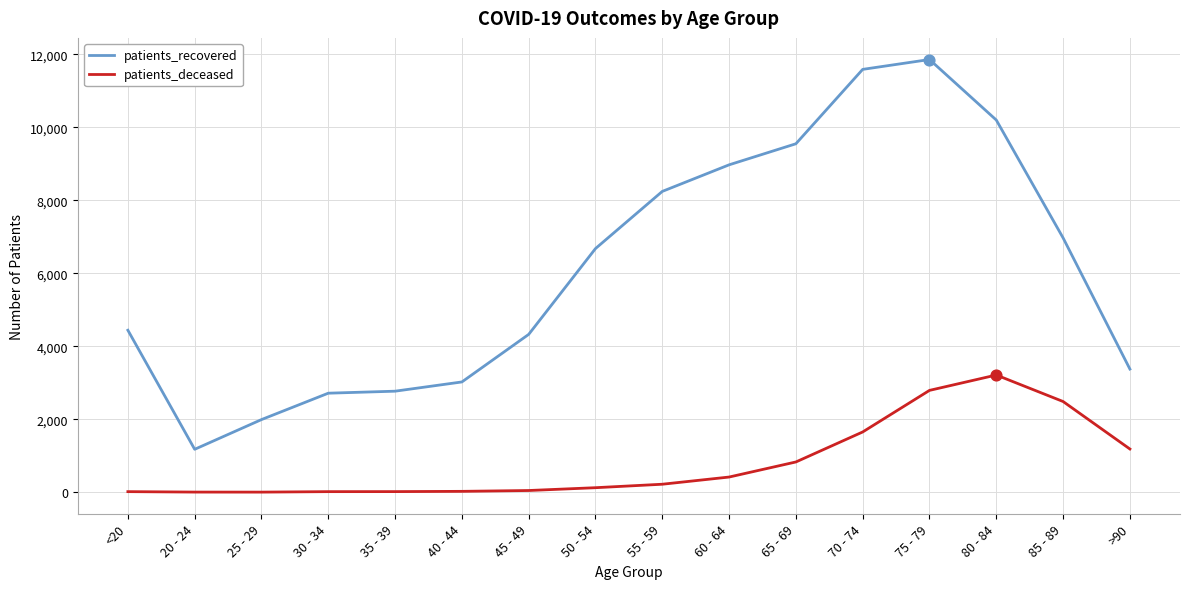

Is the value of patients_deceased at 20 - 24 greater than the value of patients_recovered at 50 - 54?

No